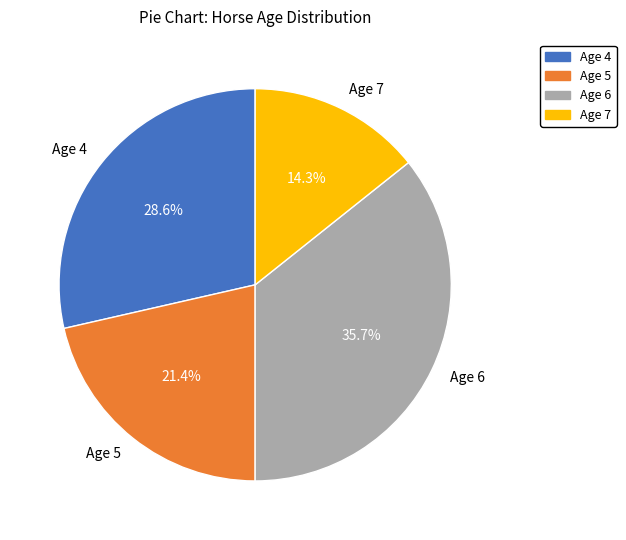

Approximately how many times larger is the value at Age 7 compared to Age 4?

0.5